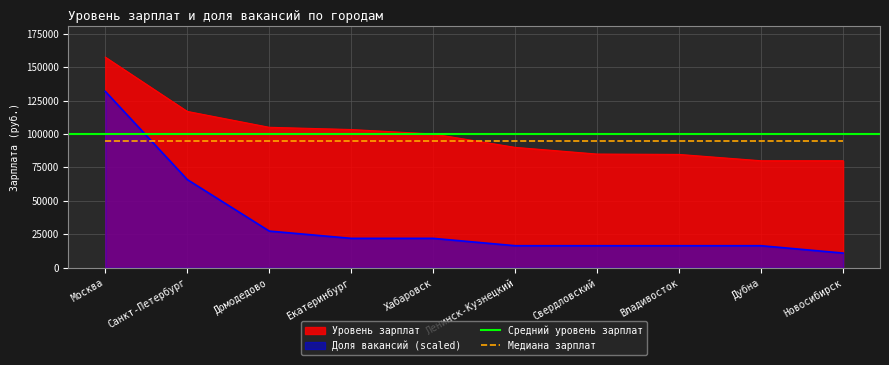

What is the difference between the second highest and second lowest values in the Уровень зарплат series?

36875